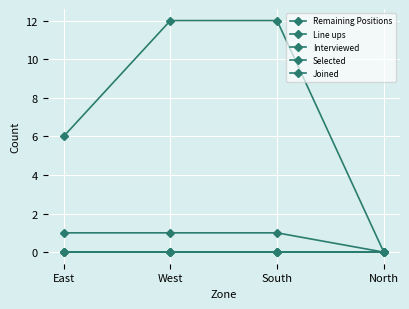

Does the chart have visible grid lines?

Yes